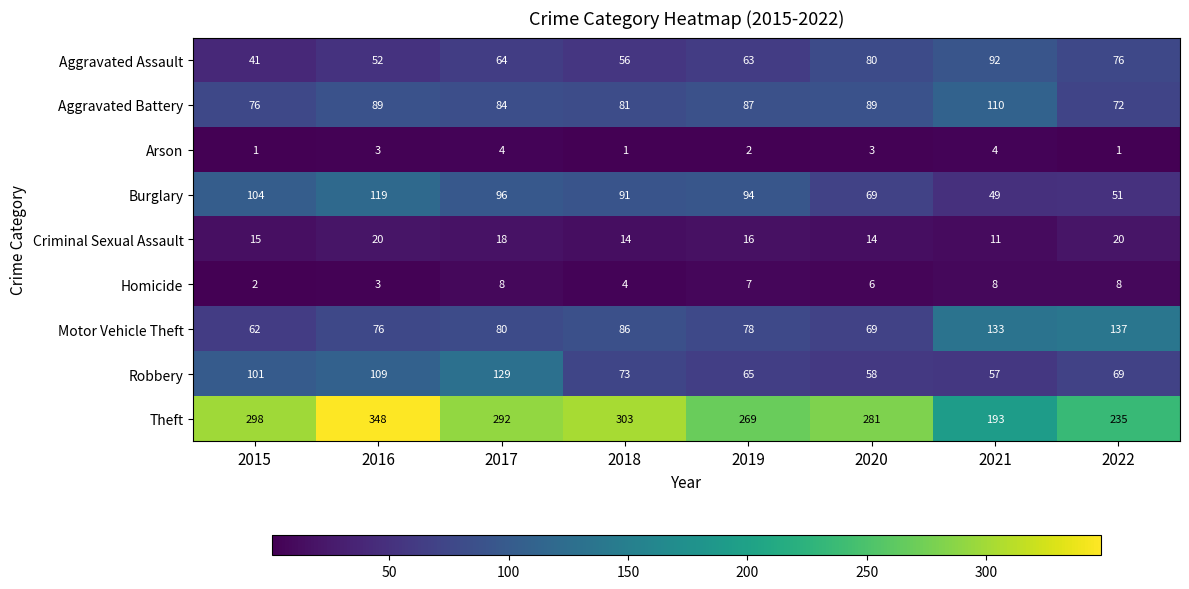

How many data points does each series have?

8